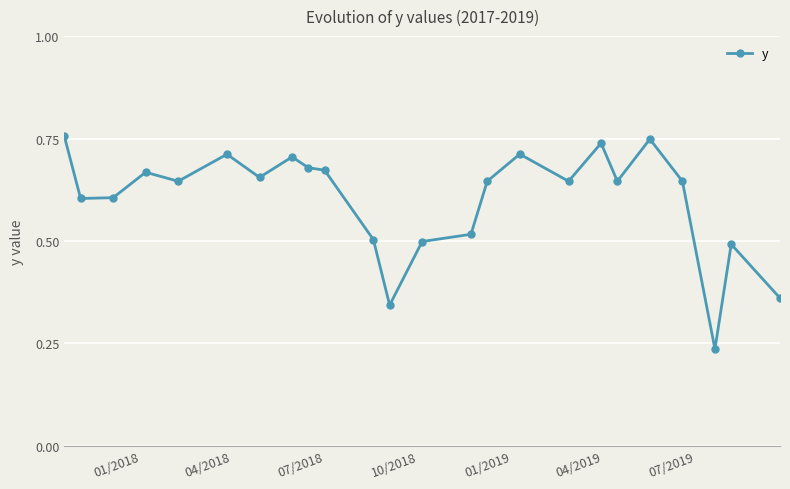

How many values are between 0 and 1?

24